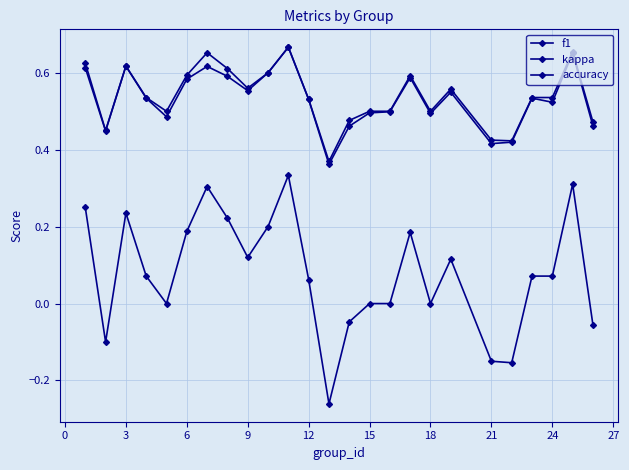

How many data points does each series have?

25